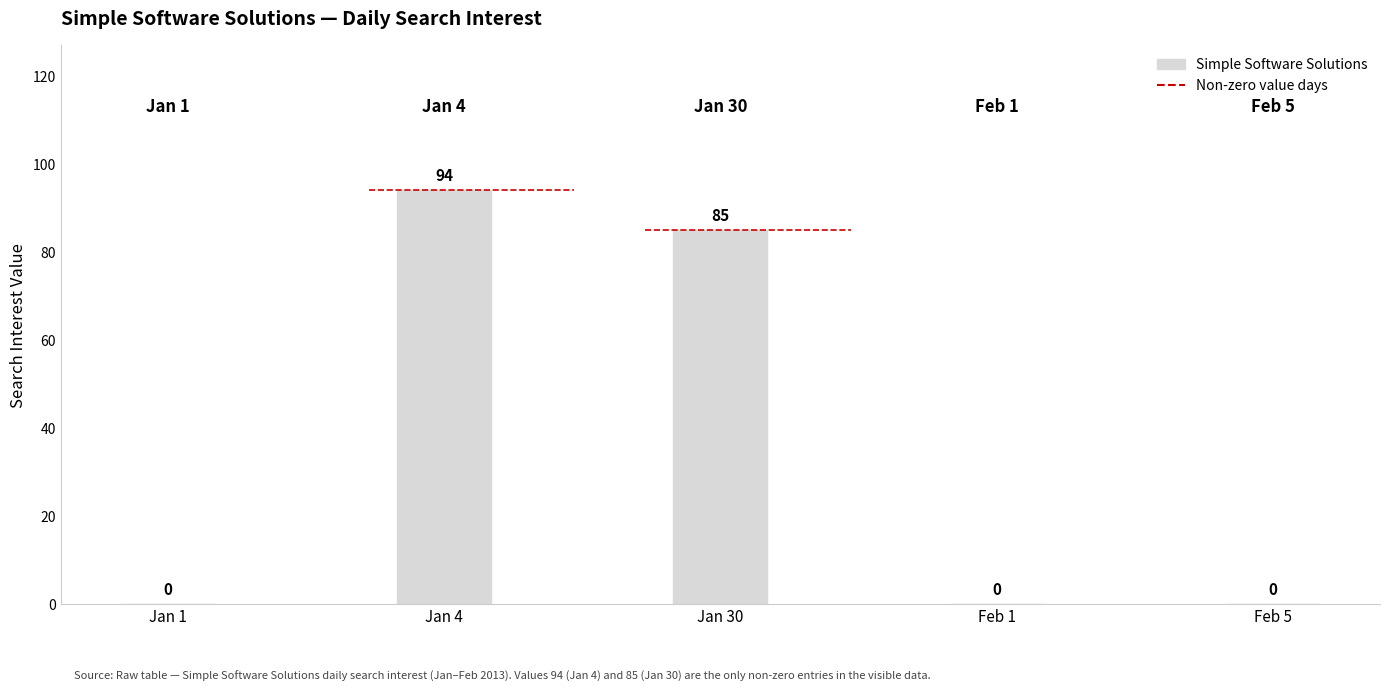

The value at Jan 1 is 0. True or false?

True